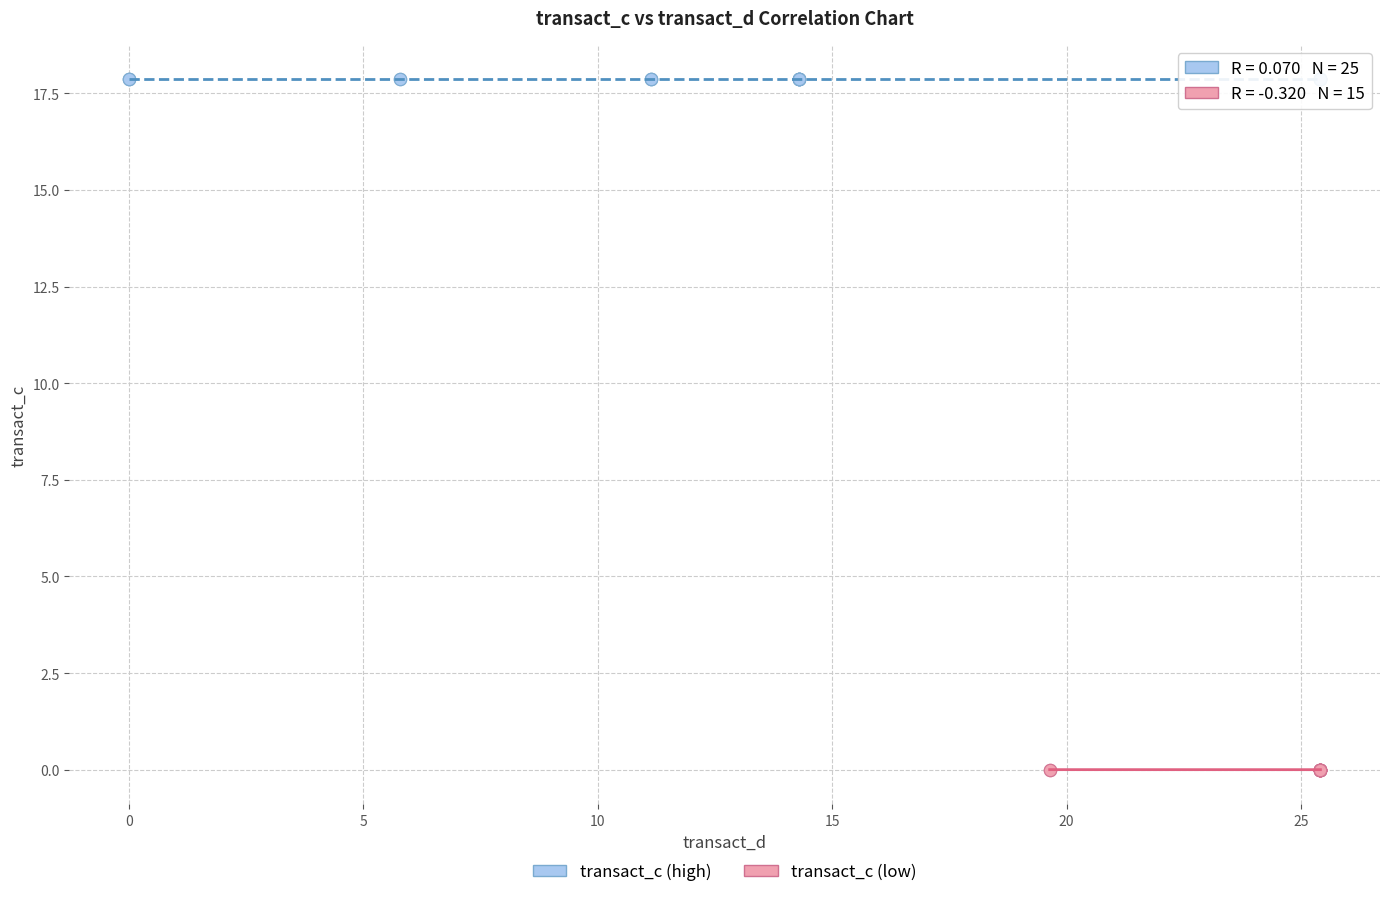

Which series reaches the maximum Y coordinate?

transact_c (high)